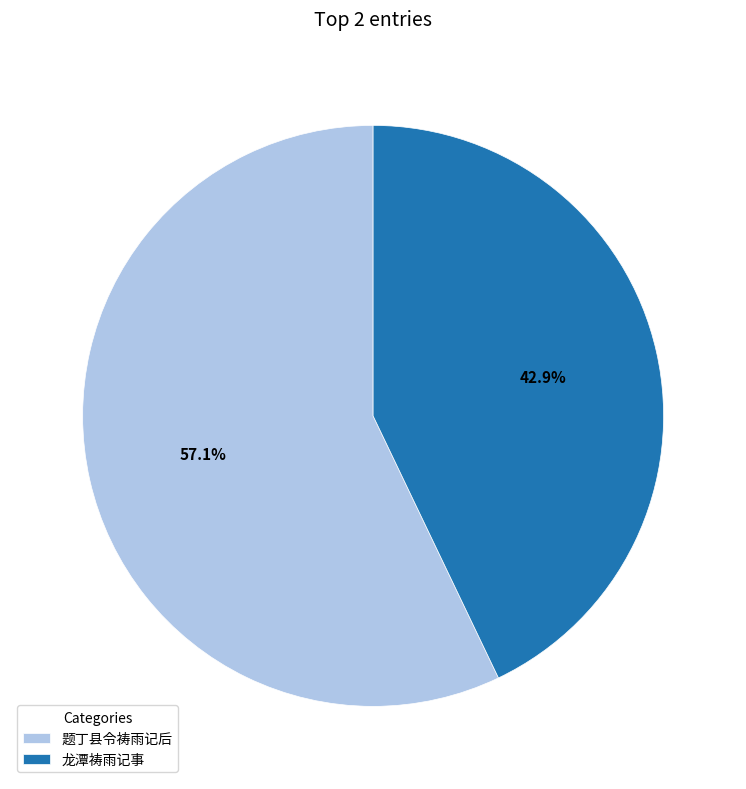

To the nearest percent, what is the average slice percentage?

50%